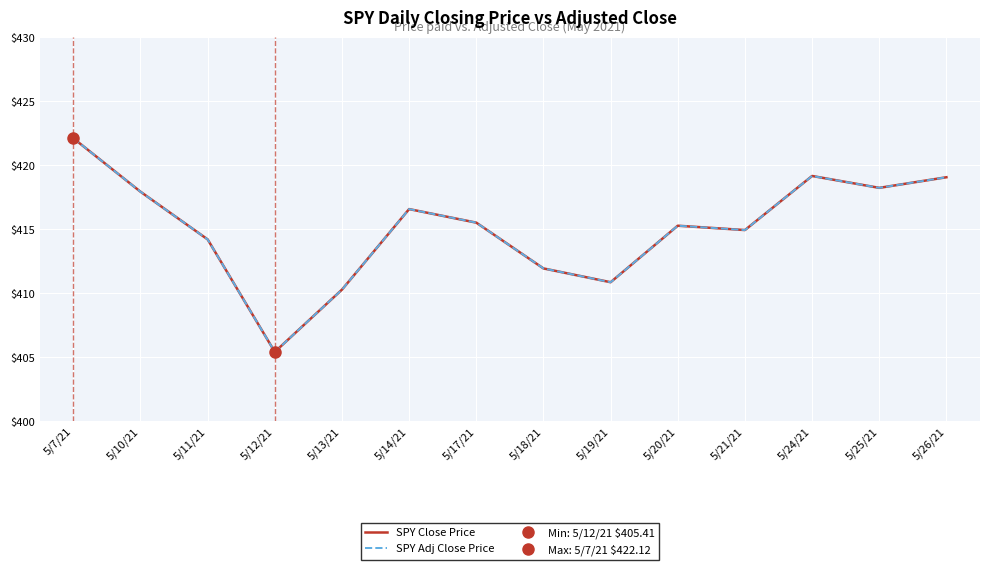

Is the value of SPY Adj Close Price at 5/14/21 greater than the value of SPY Close Price at 5/7/21?

No